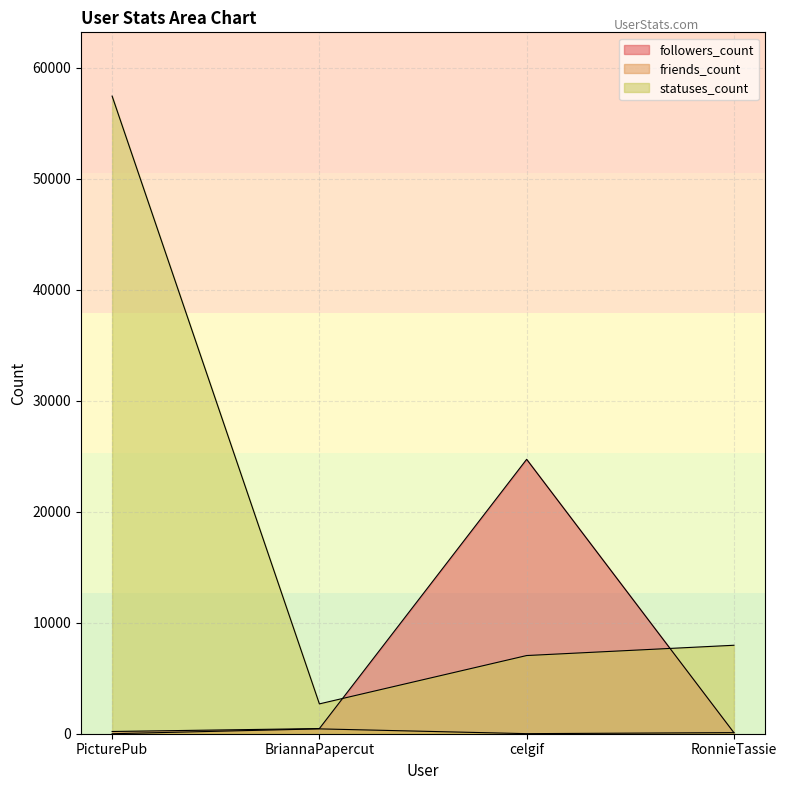

True or false: statuses_count has more than 1 points higher than both neighbors.

False